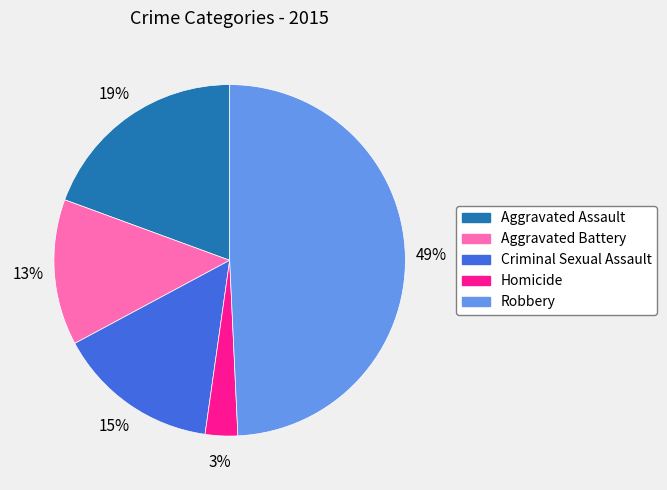

Is it true that Homicide is 3% of the pie?

True